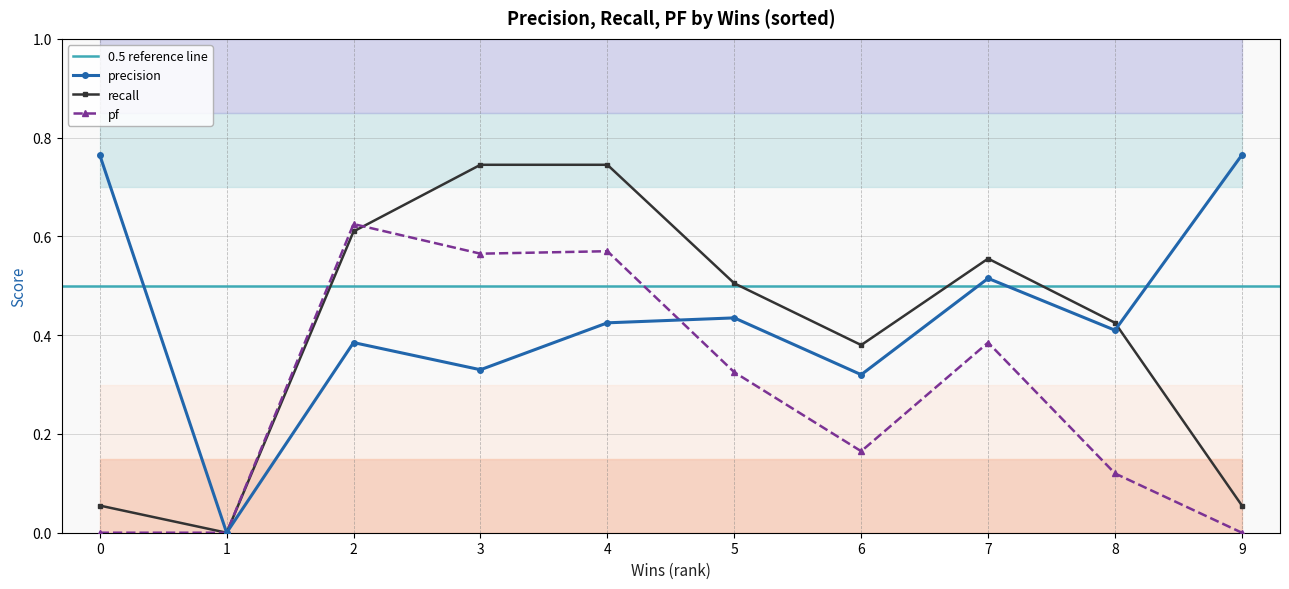

What is the highest value of the precision series?

0.8